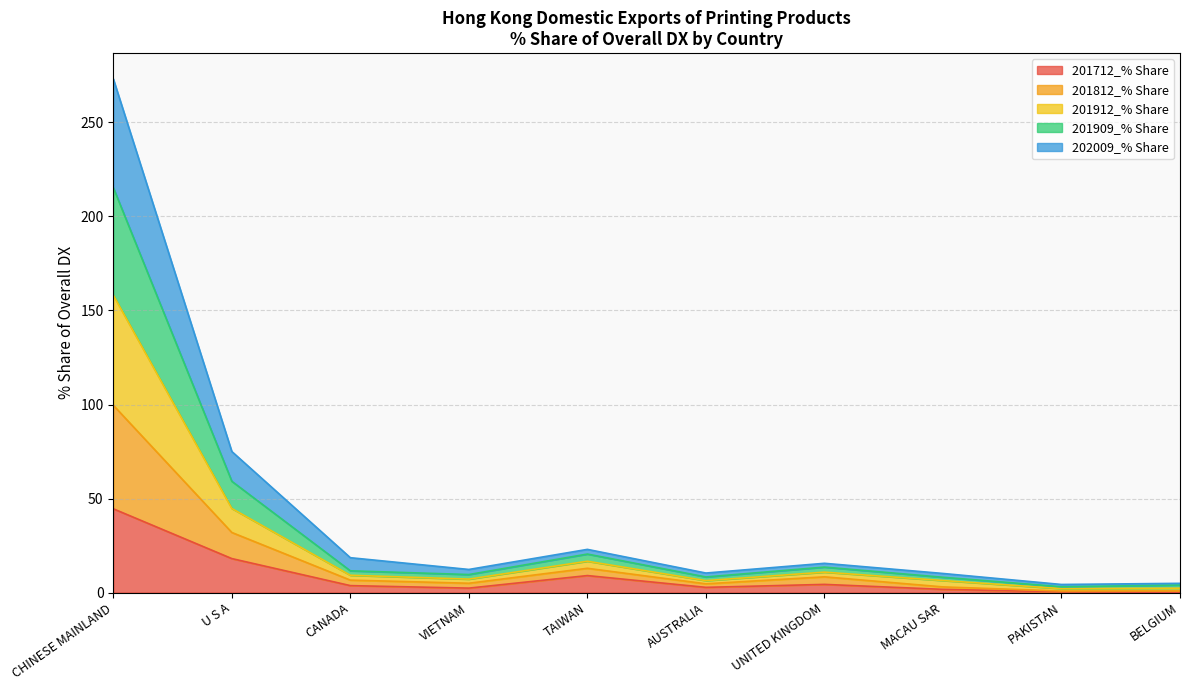

What is the total value across all series at CHINESE MAINLAND?

273.2